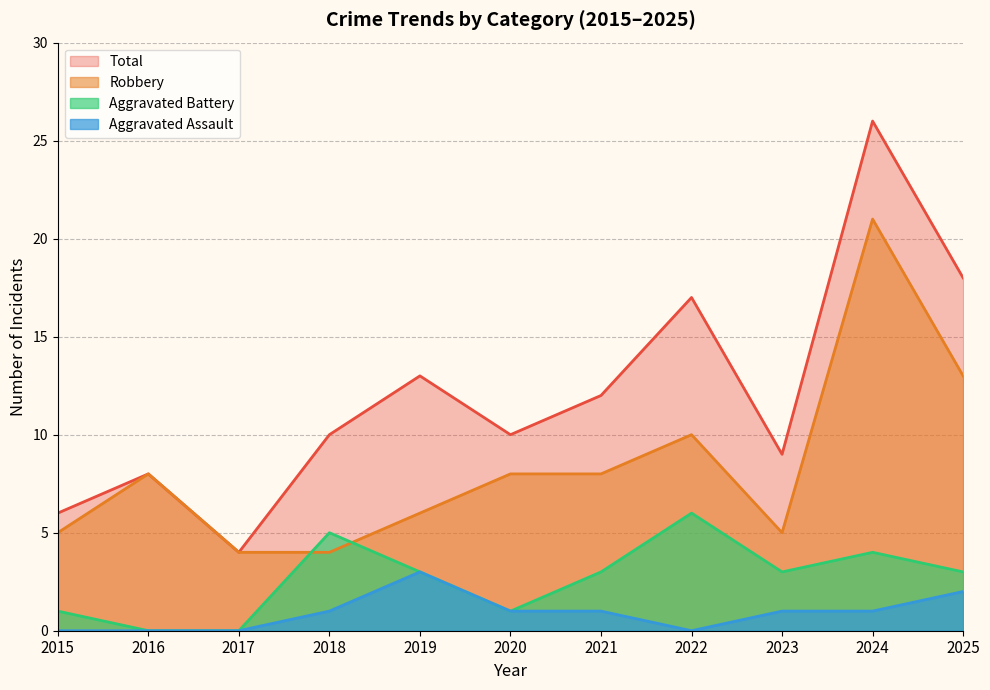

True or false: Aggravated Assault and Total intersect in this chart.

False